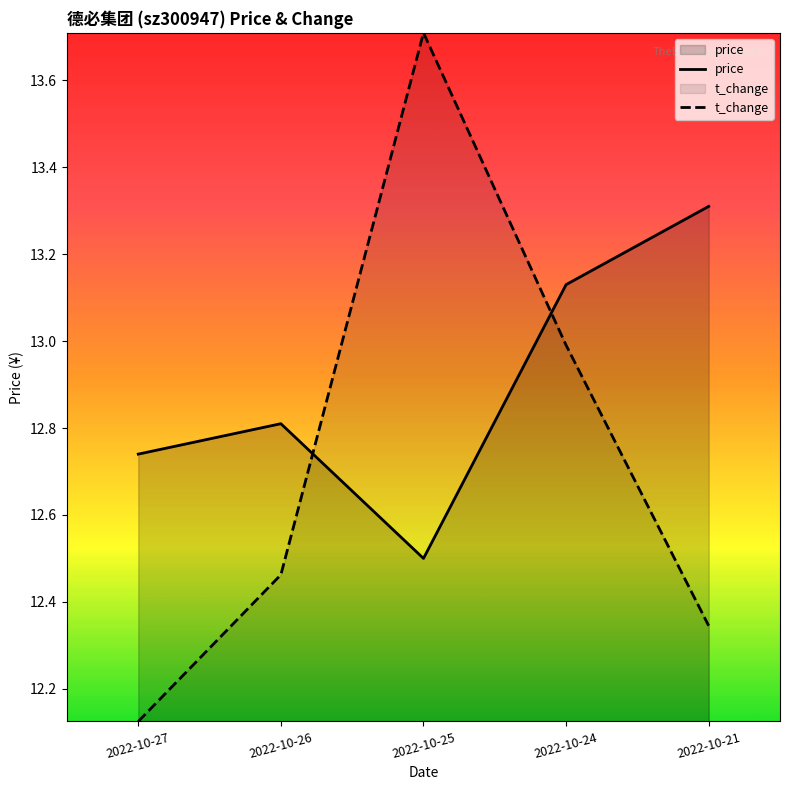

Reading right to left, transcribe all the data shown in this chart.

price: 2022-10-21=13.3	2022-10-24=13.1	2022-10-25=12.5	2022-10-26=12.8	2022-10-27=12.7
t_change: 2022-10-21=12.3	2022-10-24=13.0	2022-10-25=13.7	2022-10-26=12.5	2022-10-27=12.1